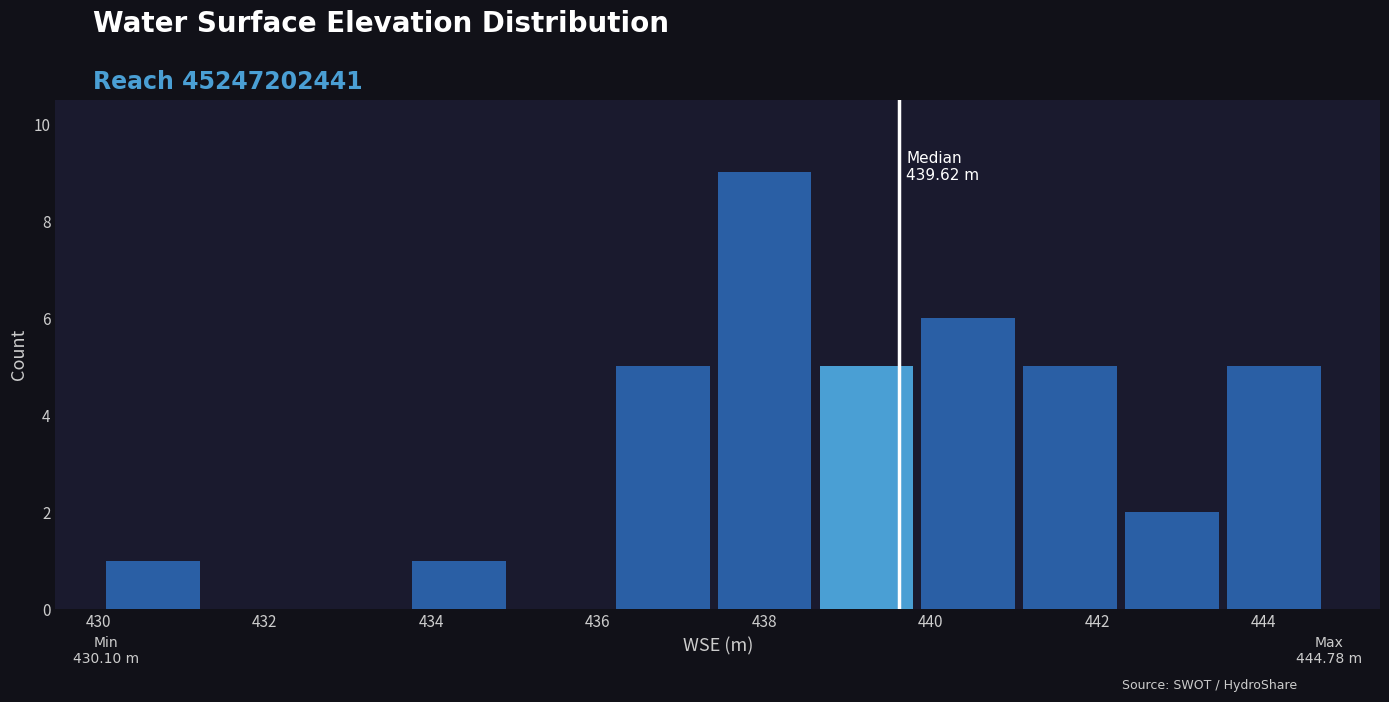

Over which range of the x-axis is the bar tallest?

437.4 to 438.6